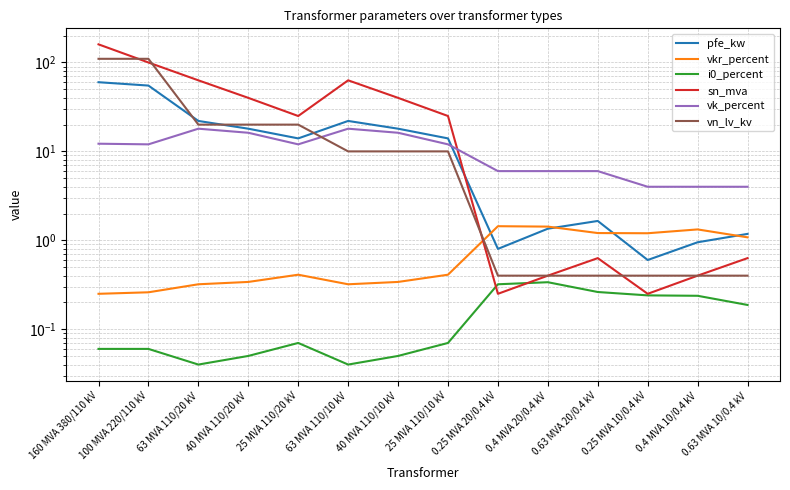

What are all the series names shown in the legend?

pfe_kw, vkr_percent, i0_percent, sn_mva, vk_percent, vn_lv_kv